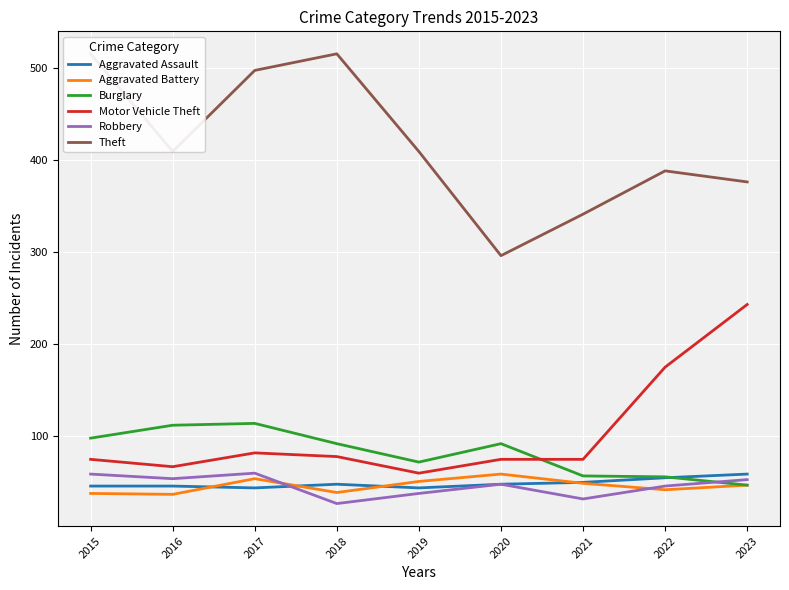

Rank the categories by Motor Vehicle Theft value from lowest to highest.

2019, 2016, 2015, 2020, 2021, 2018, 2017, 2022, 2023